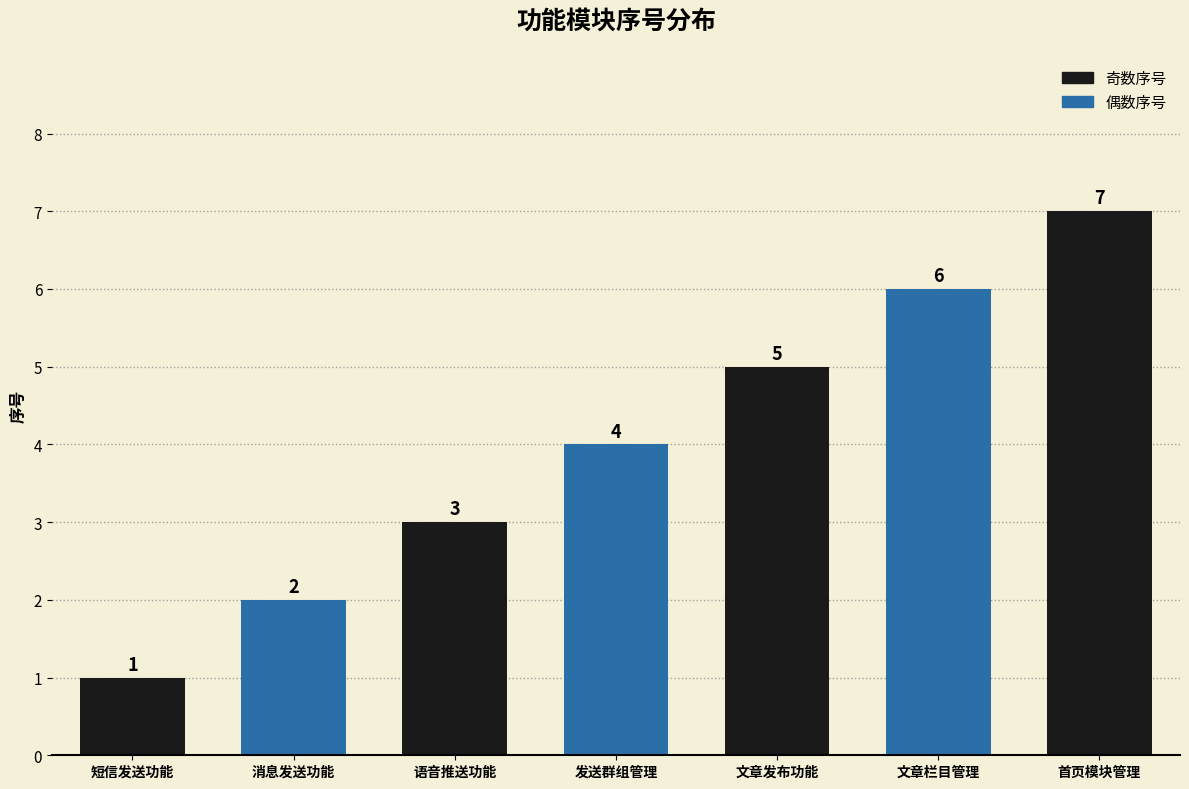

True or false: the data shows 0 at 短信发送功能.

False